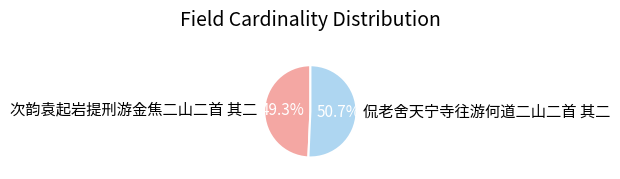

What percentage is the 侃老舍天宁寺往游何道二山二首 其二 slice, to the nearest percent?

51%